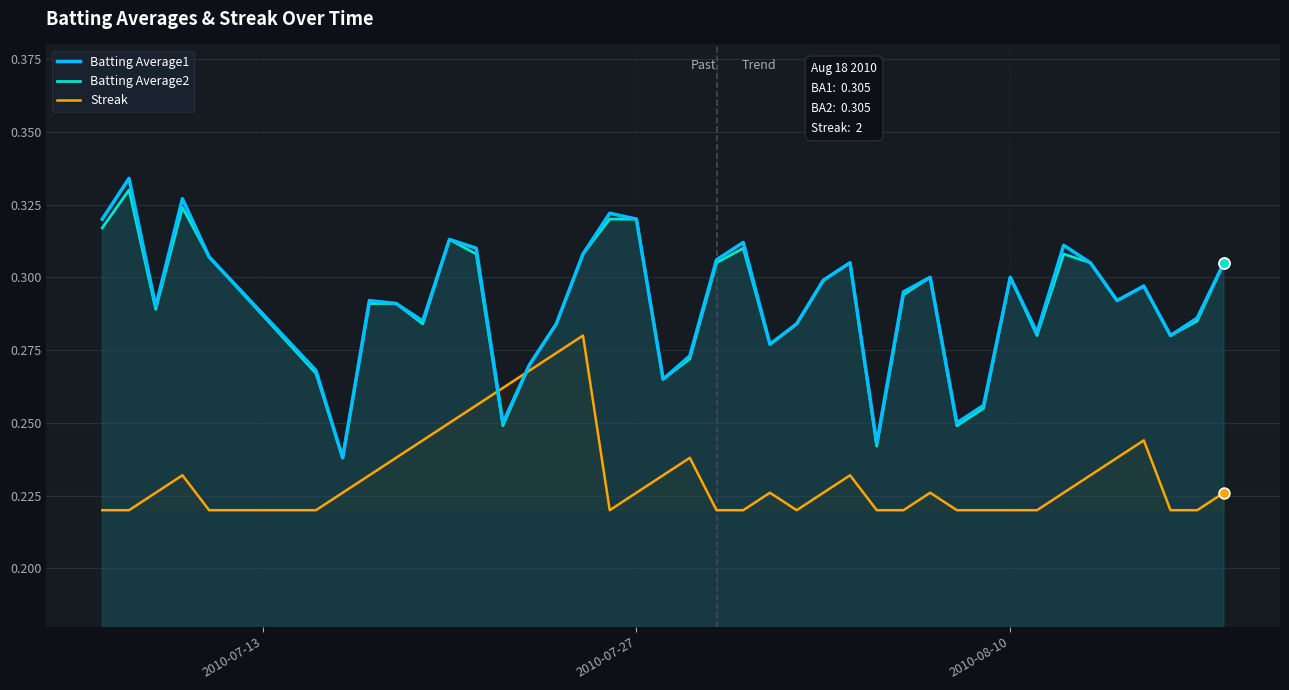

Which series has the largest range (max minus min)?

Batting Average1